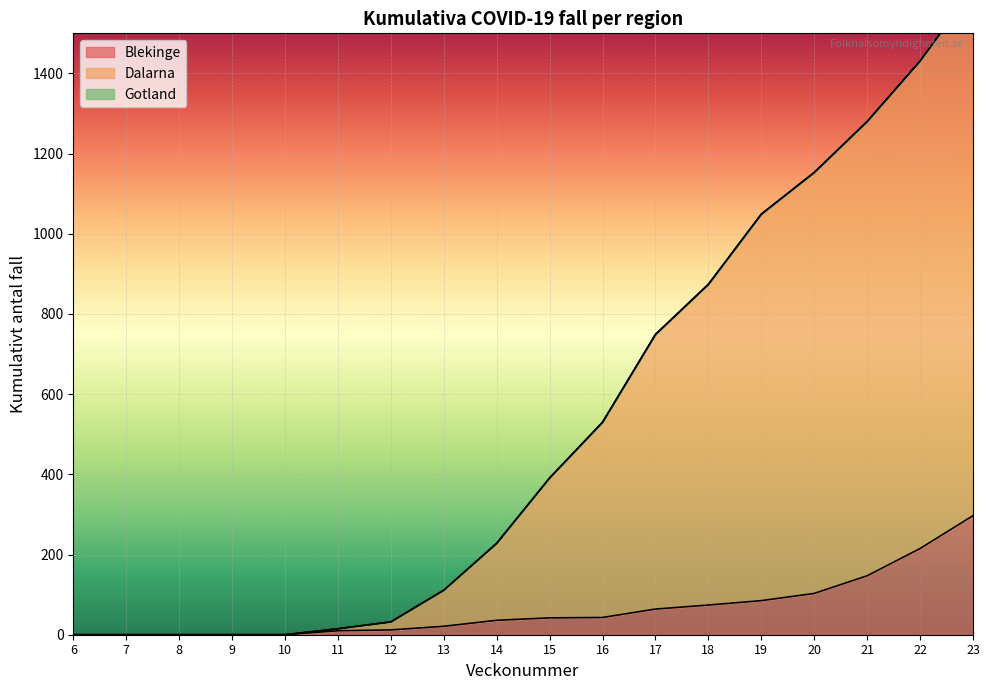

How many values in the Dalarna series exceed 391?

8